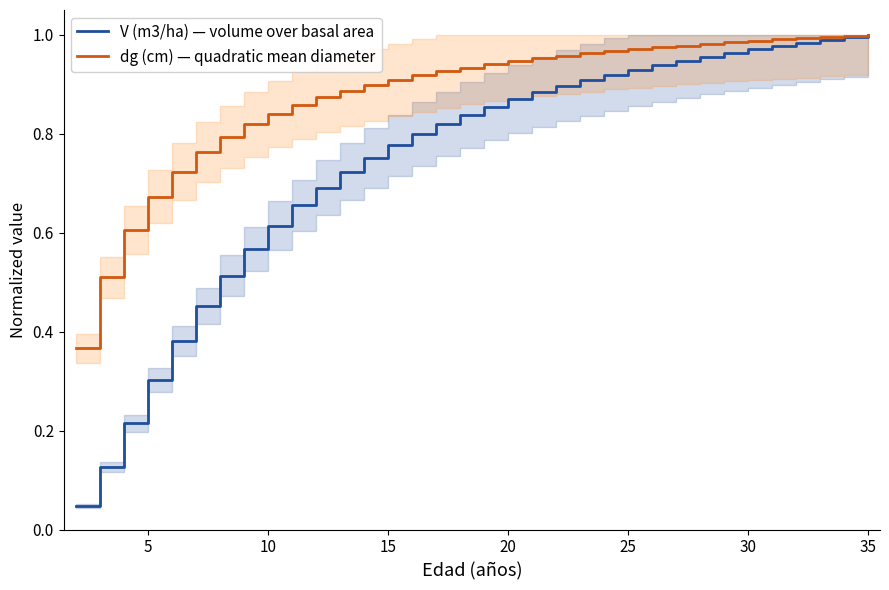

Reading right to left, what are all the values shown in this chart?

V (m3/ha) — volume over basal area: 1.0	1.0	1.0	1.0	1.0	1.0	1.0	1.0	0.9	0.9	0.9	0.9	0.9	0.9	0.9	0.9	0.9	0.8	0.8	0.8	0.8	0.8	0.7	0.7	0.7	0.6	0.6	0.5	0.5	0.4	0.3	0.2	0.1	0.0
dg (cm) — quadratic mean diameter: 1.0	1.0	1.0	1.0	1.0	1.0	1.0	1.0	1.0	1.0	1.0	1.0	1.0	1.0	1.0	0.9	0.9	0.9	0.9	0.9	0.9	0.9	0.9	0.9	0.9	0.8	0.8	0.8	0.8	0.7	0.7	0.6	0.5	0.4